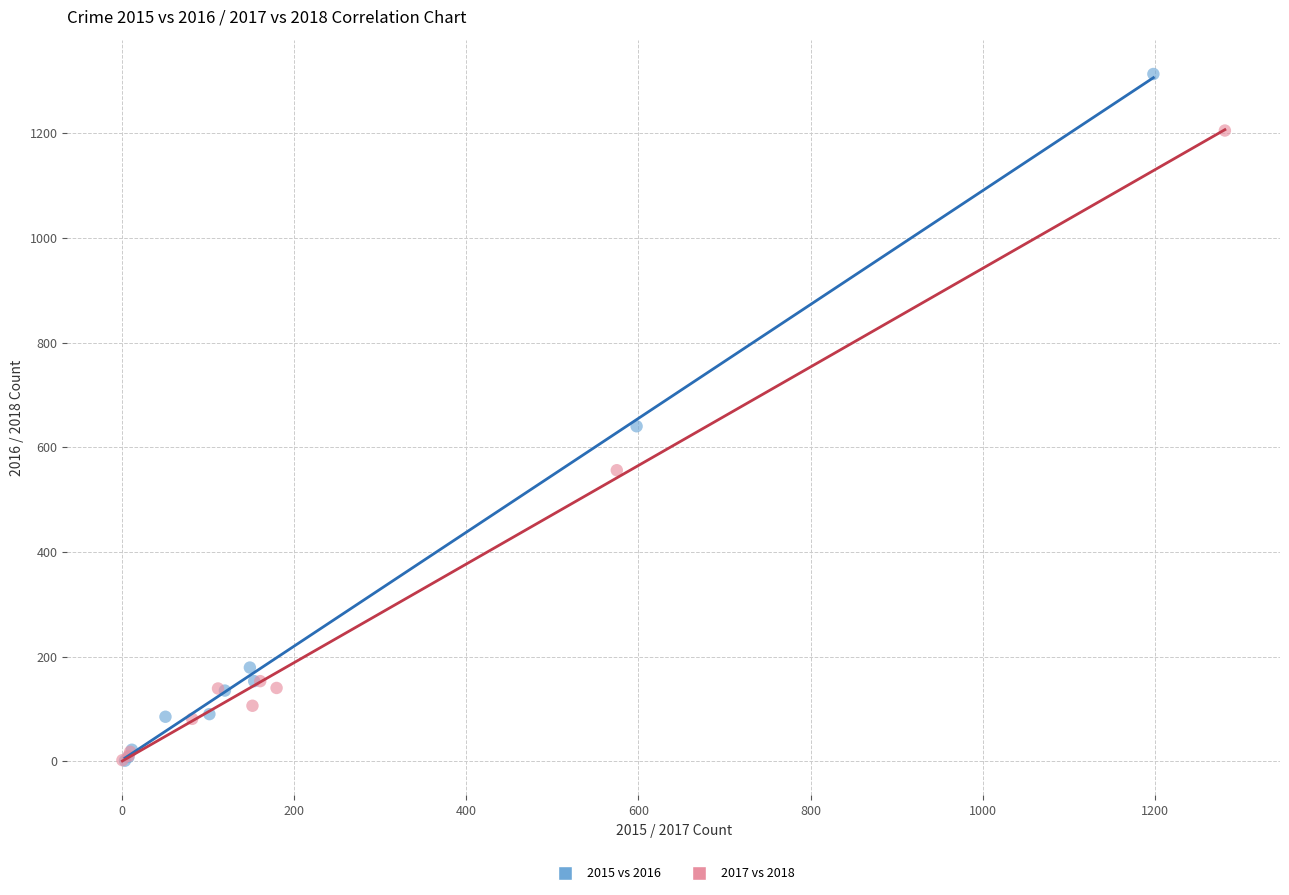

What are all the series names shown in the legend?

2015 vs 2016, 2017 vs 2018